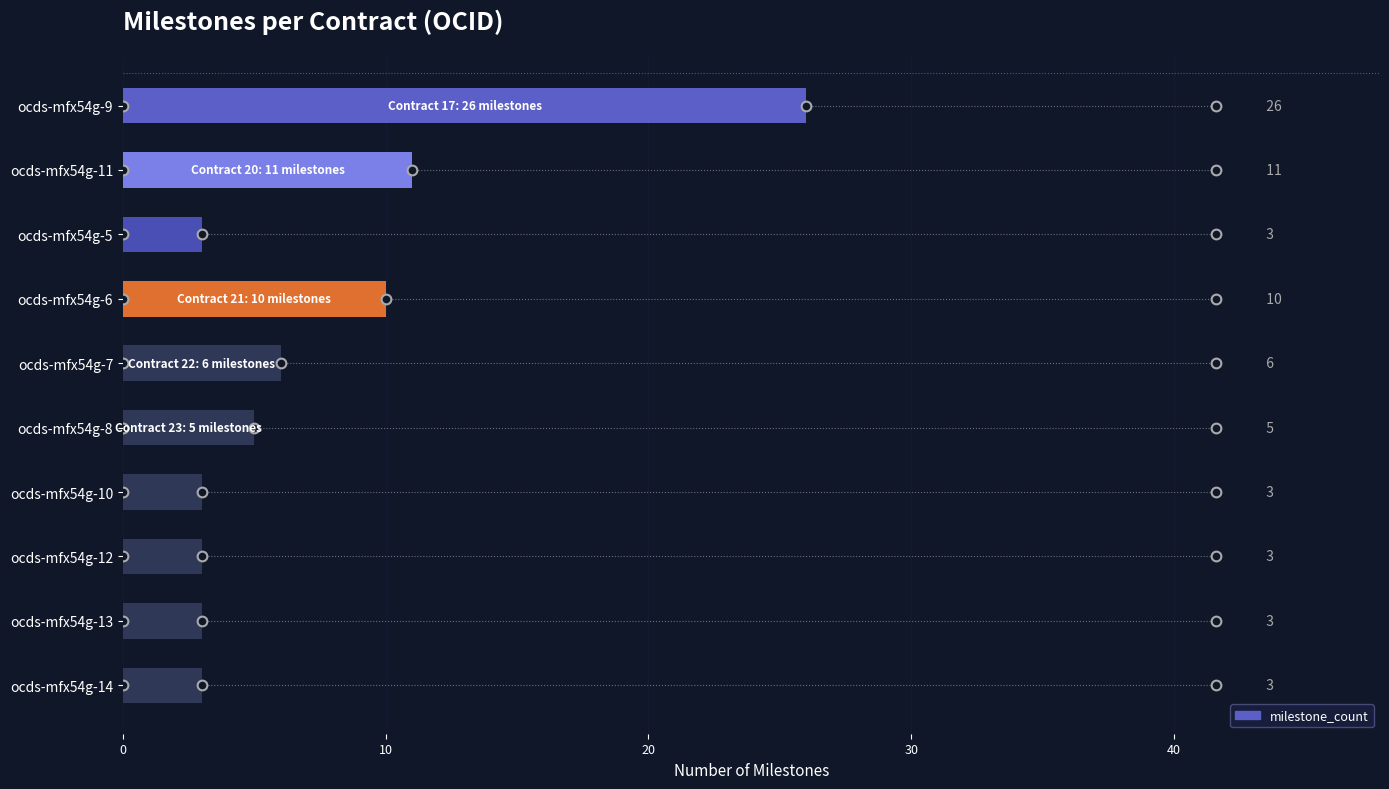

What is the smallest value displayed?

3